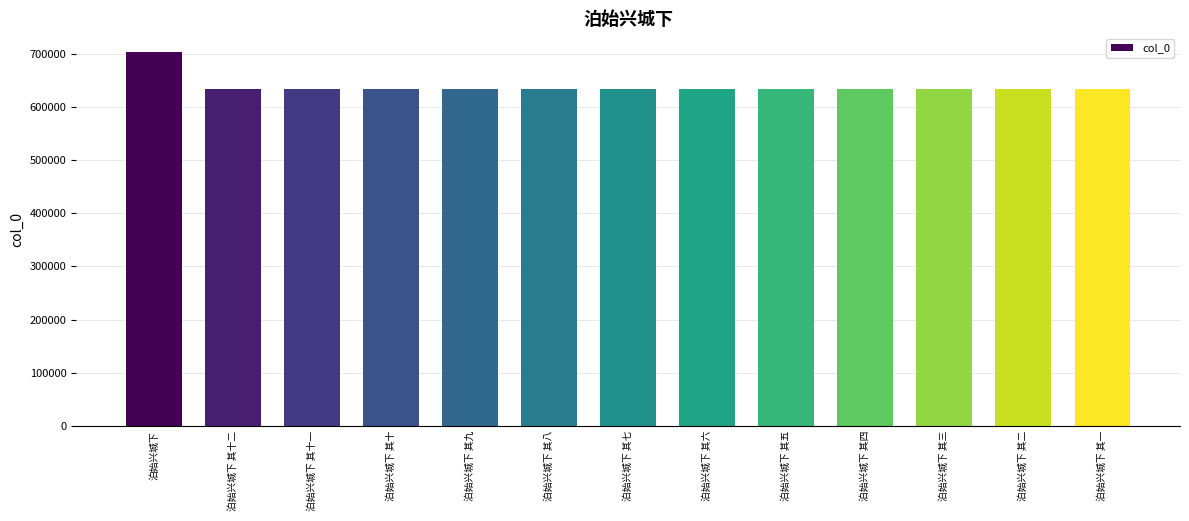

What is the minimum value shown in the chart?

633811